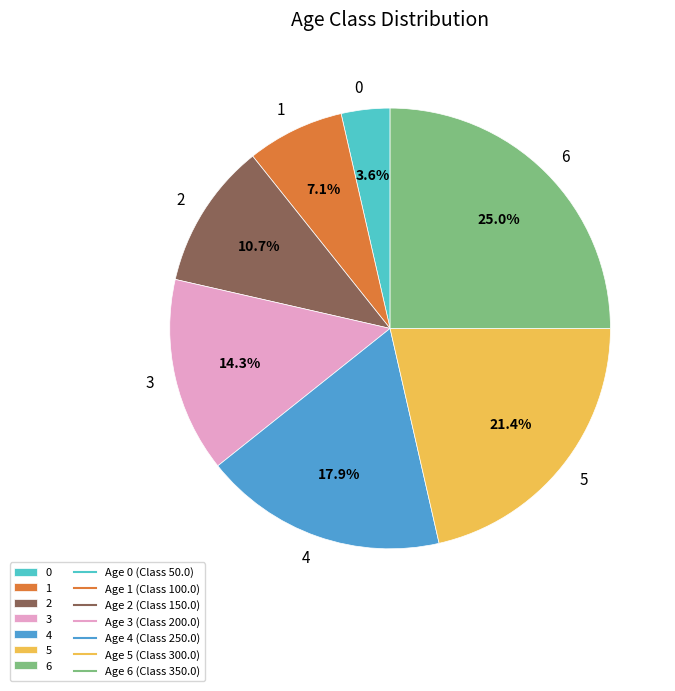

Count the number of slices in the pie.

7